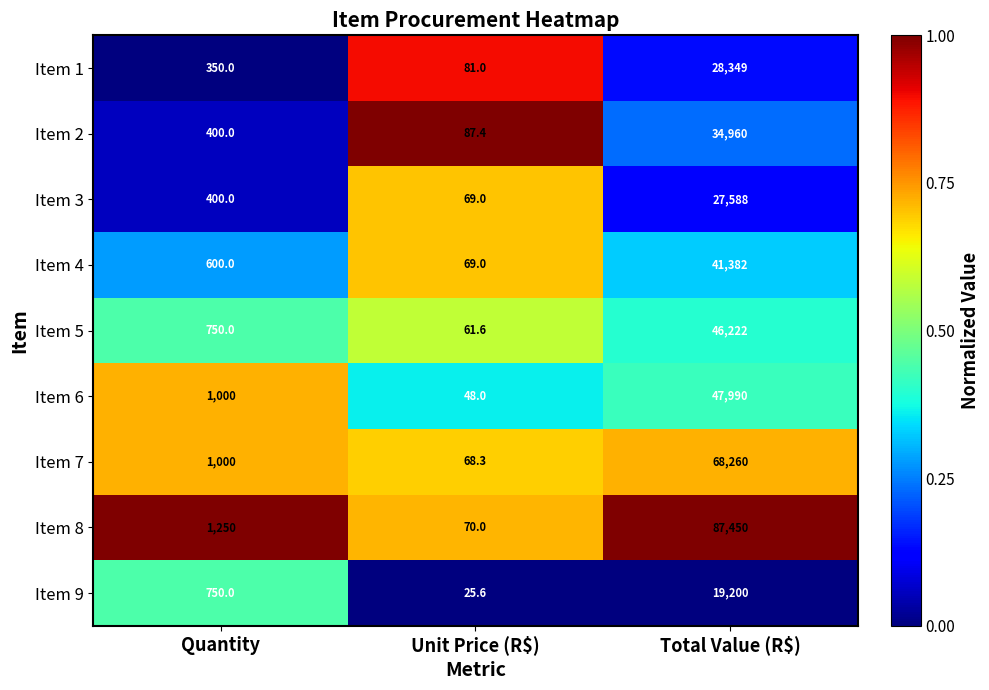

Reading right to left, list all the values displayed in this chart.

Item 1: 28349.0	81.0	350.0
Item 2: 34960.0	87.4	400.0
Item 3: 27588.0	69.0	400.0
Item 4: 41382.0	69.0	600.0
Item 5: 46222.0	61.6	750.0
Item 6: 47990.0	48.0	1000.0
Item 7: 68260.0	68.3	1000.0
Item 8: 87450.0	70.0	1250.0
Item 9: 19200.0	25.6	750.0